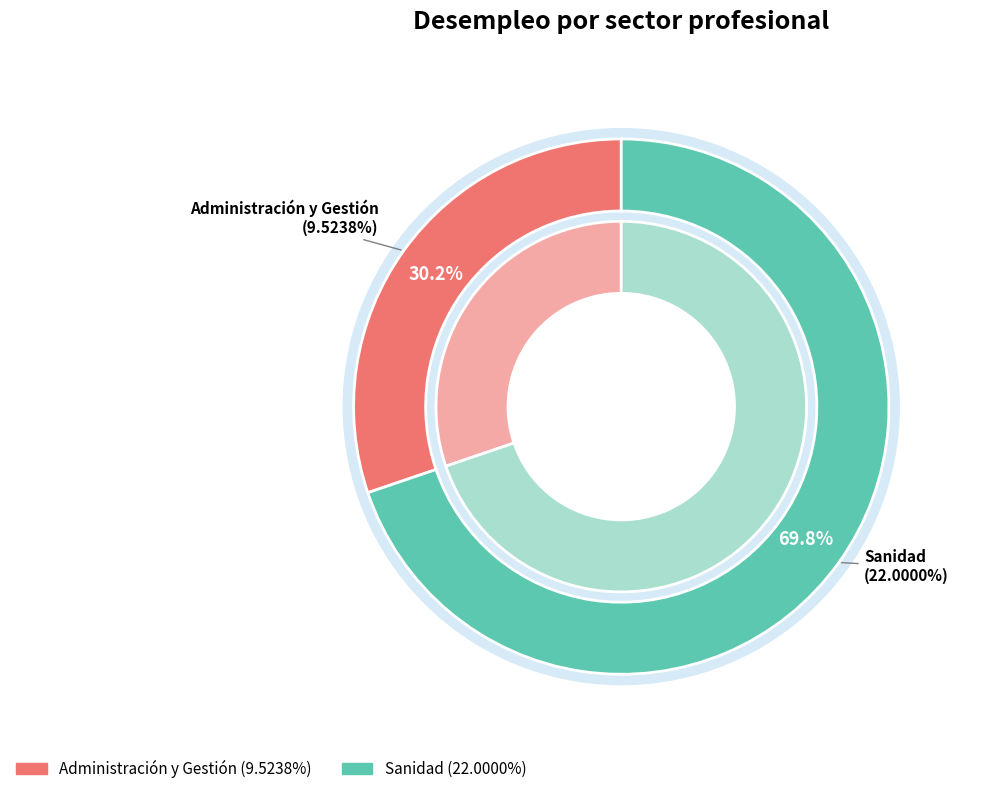

What is the change in value from Administración y Gestión to Sanidad?

+12.5